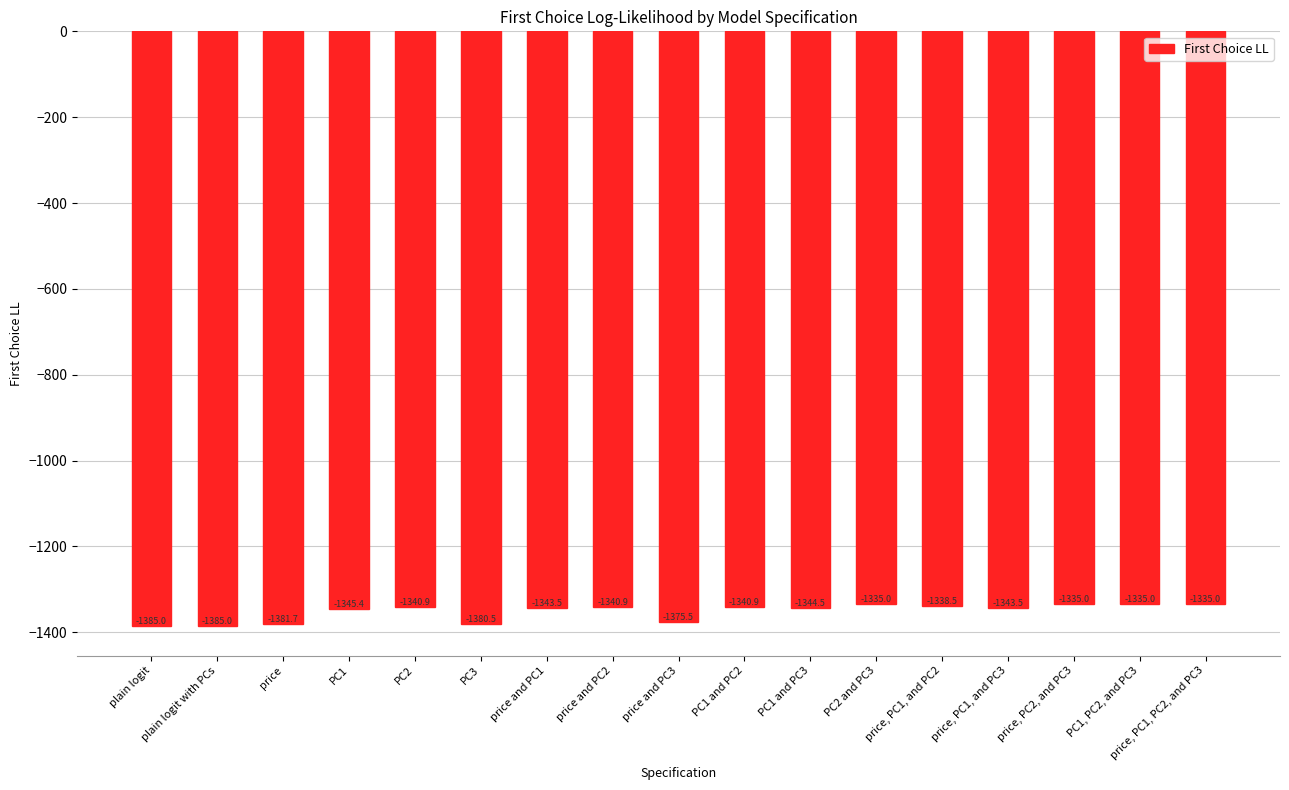

Reading left to right, extract all data points from this chart.

plain logit=-1385.0	plain logit with PCs=-1385.0	price=-1381.7	PC1=-1345.4	PC2=-1340.9	PC3=-1380.5	price and PC1=-1343.5	price and PC2=-1340.9	price and PC3=-1375.5	PC1 and PC2=-1340.9	PC1 and PC3=-1344.5	PC2 and PC3=-1335.0	price, PC1, and PC2=-1338.5	price, PC1, and PC3=-1343.5	price, PC2, and PC3=-1335.0	PC1, PC2, and PC3=-1335.0	price, PC1, PC2, and PC3=-1335.0